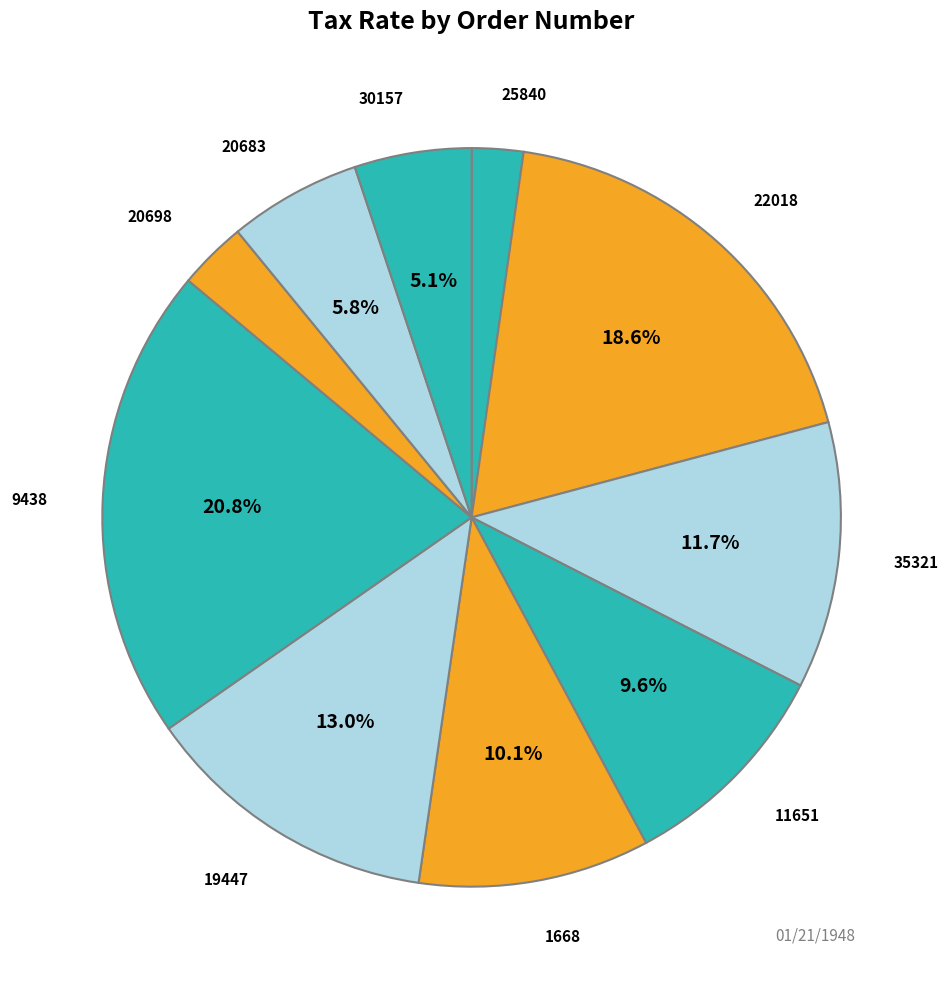

How many slices are in this pie chart?

10